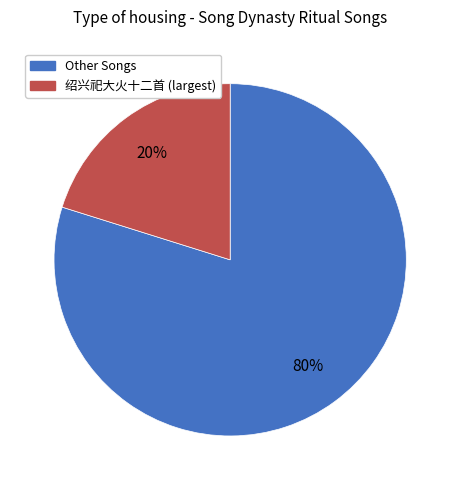

To the nearest percent, what is the difference between the largest and smallest slice percentages?

60%